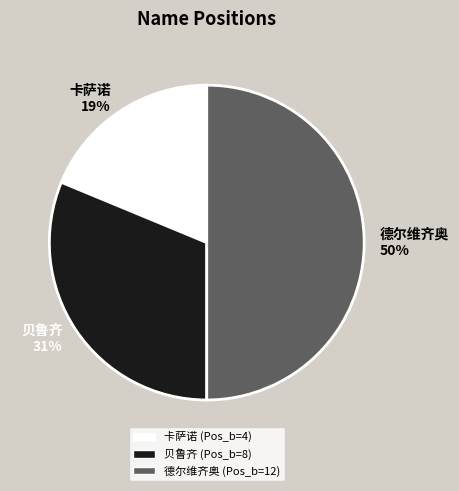

Is the sum of 德尔维齐奥 and 卡萨诺 greater than half?

Yes